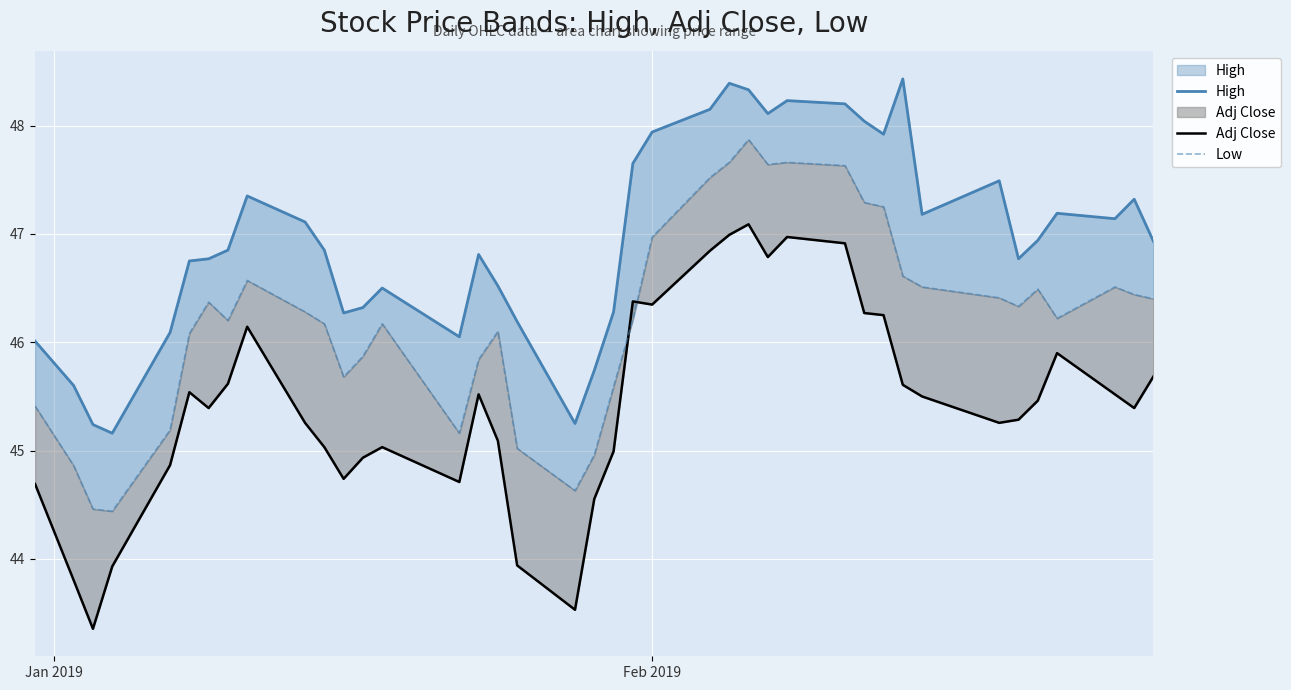

What is the value of the Adj Close point at the 16th from the left?

45.5